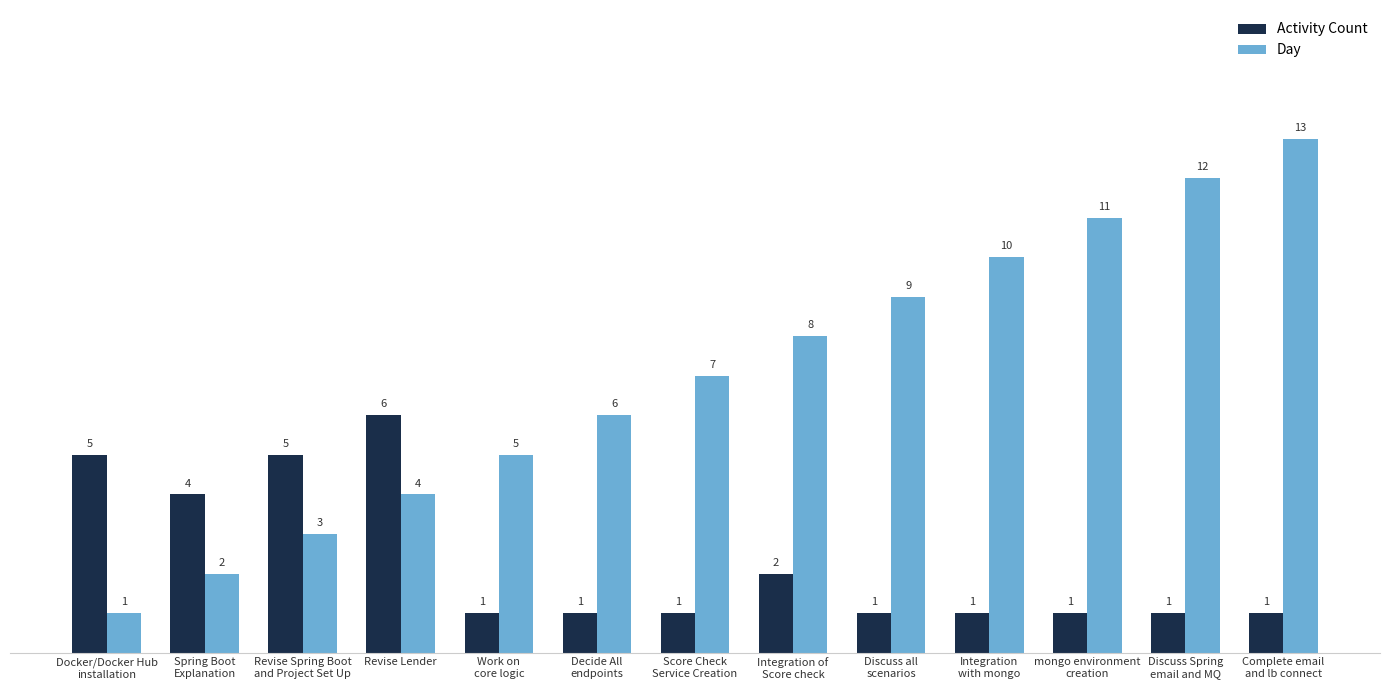

Which series has the widest spread of values?

Day